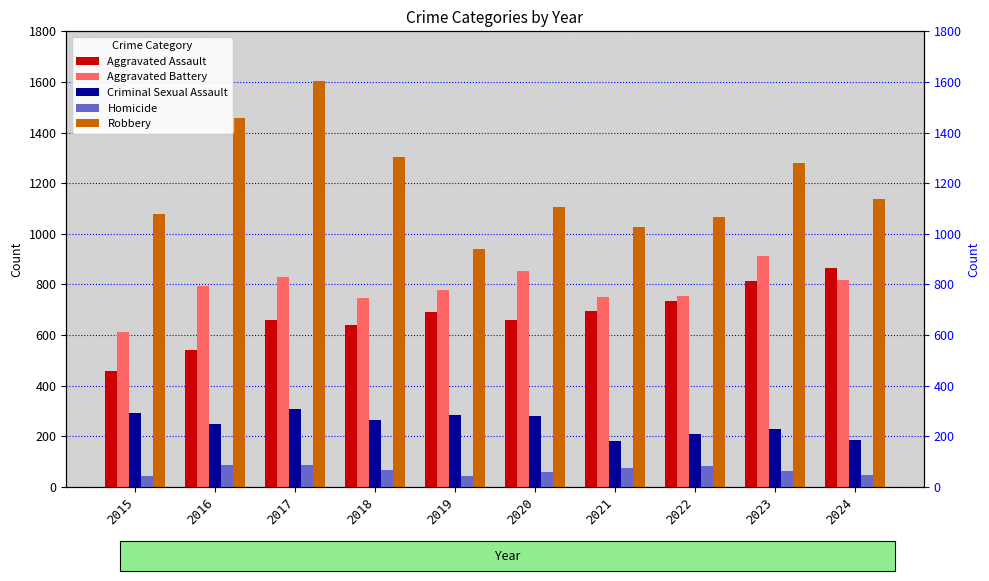

What is the difference between the maximum and second lowest values in the Aggravated Battery series?

166